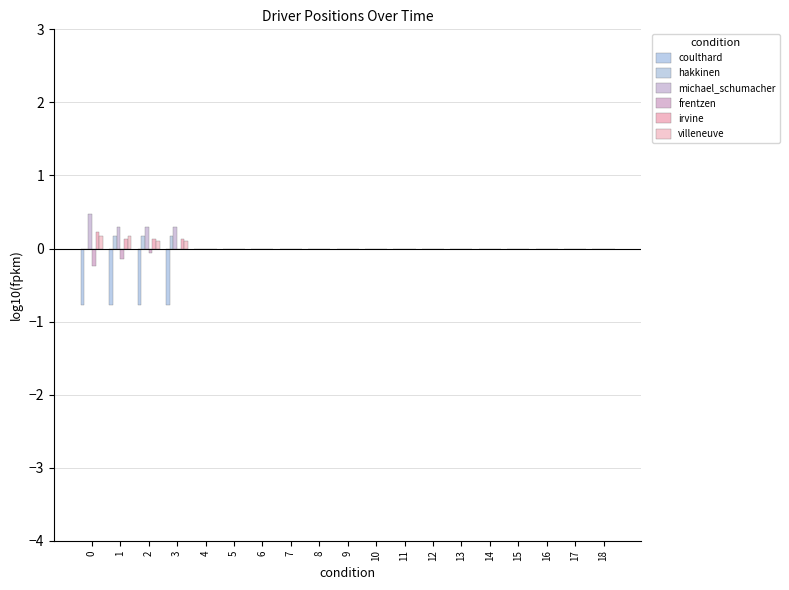

The coulthard series shows 0.0 at 14. True or false?

True